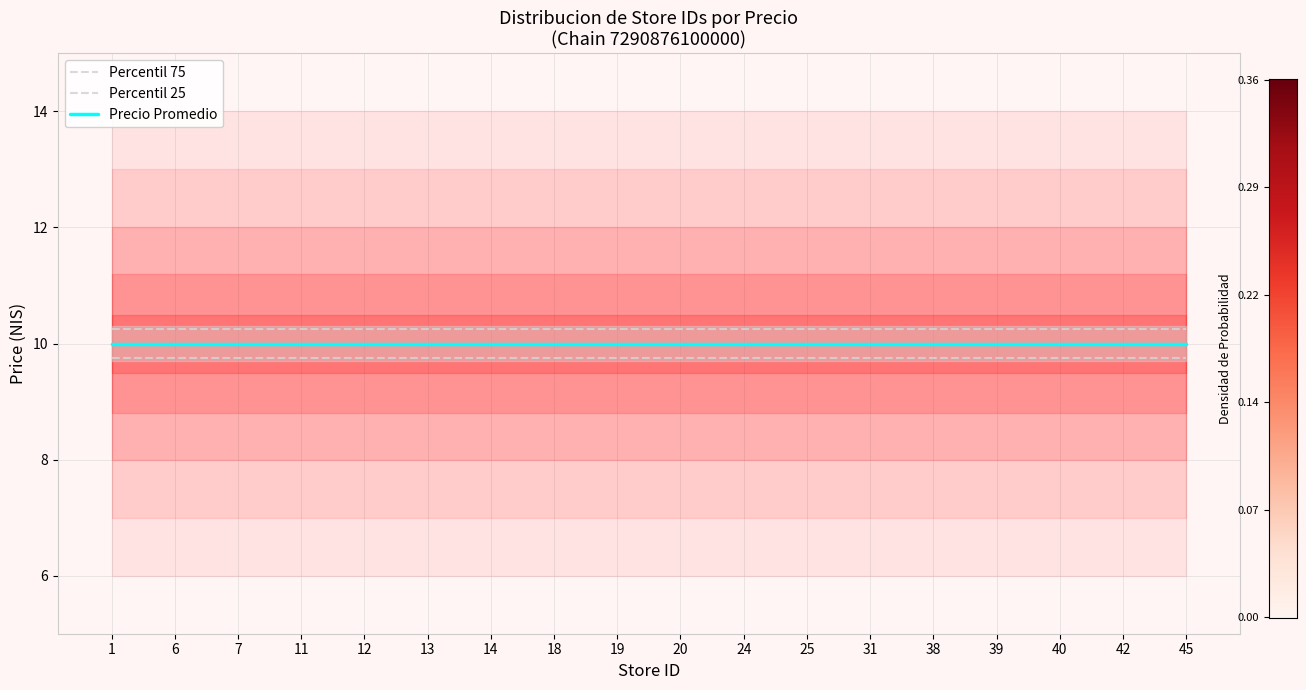

What is the maximum value shown in the chart?

10.2